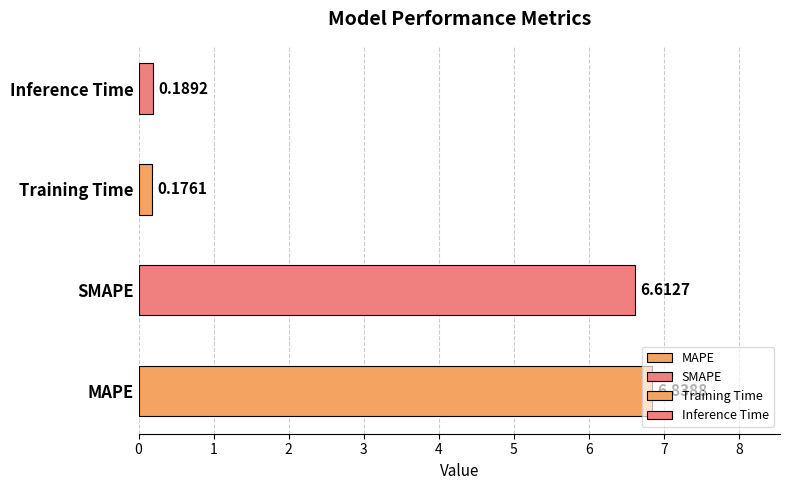

What position from the left is Training Time?

3